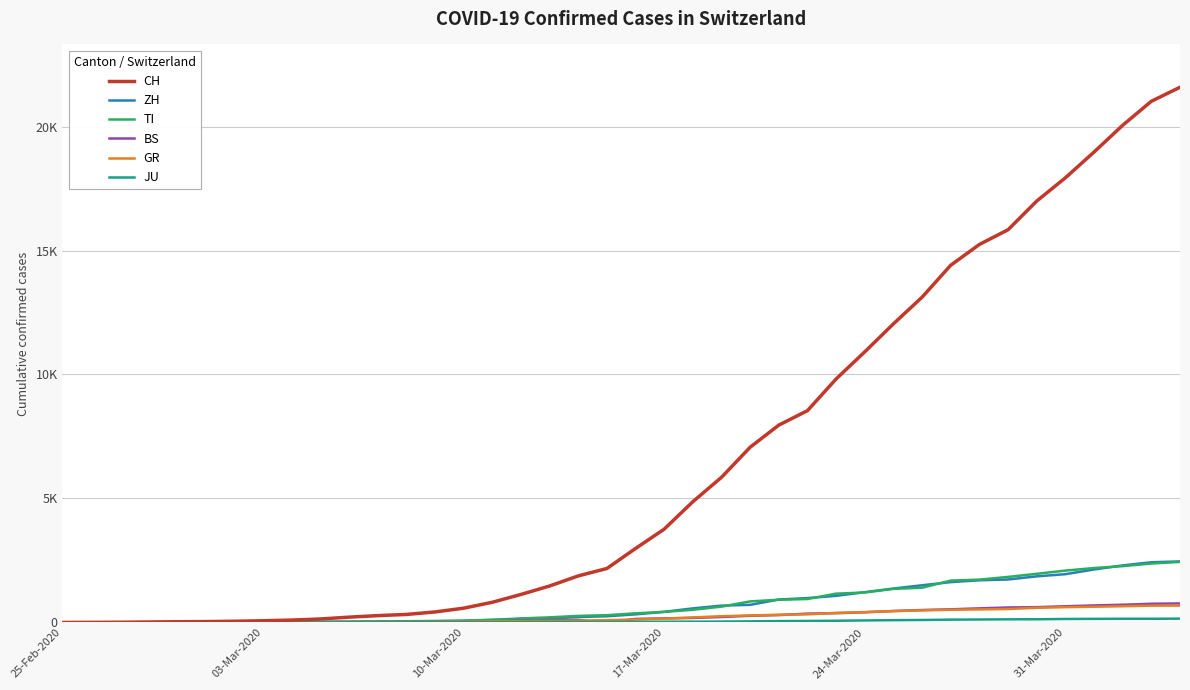

True or false: CH and TI intersect in this chart.

False